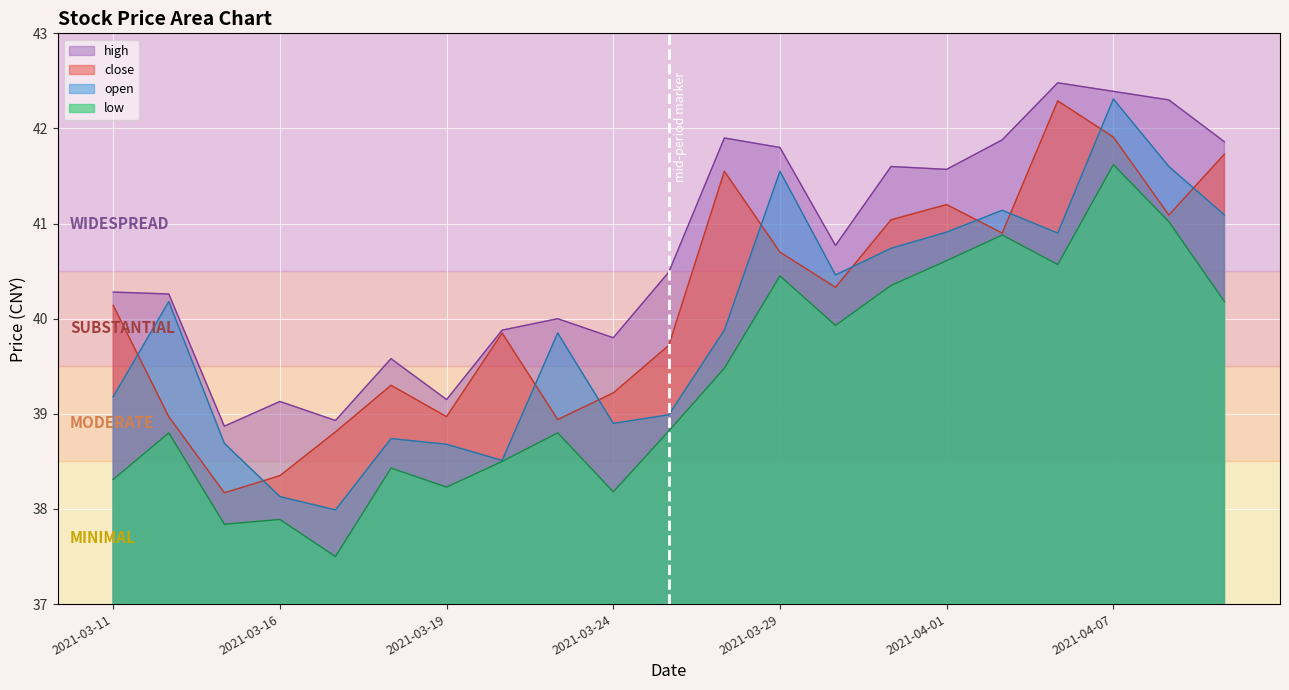

Reading left to right, transcribe all the data shown in this chart.

open: 39.2	40.2	38.7	38.1	38.0	38.7	38.7	38.5	39.9	38.9	39.0	39.9	41.5	40.5	40.7	40.9	41.1	40.9	42.3	41.6	41.1
high: 40.3	40.3	38.9	39.1	38.9	39.6	39.1	39.9	40.0	39.8	40.5	41.9	41.8	40.8	41.6	41.6	41.9	42.5	42.4	42.3	41.9
close: 40.1	39.0	38.2	38.4	38.8	39.3	39.0	39.9	38.9	39.2	39.7	41.5	40.7	40.3	41.0	41.2	40.9	42.3	41.9	41.1	41.7
low: 38.3	38.8	37.8	37.9	37.5	38.4	38.2	38.5	38.8	38.2	38.8	39.5	40.5	39.9	40.4	40.6	40.9	40.6	41.6	41.0	40.2